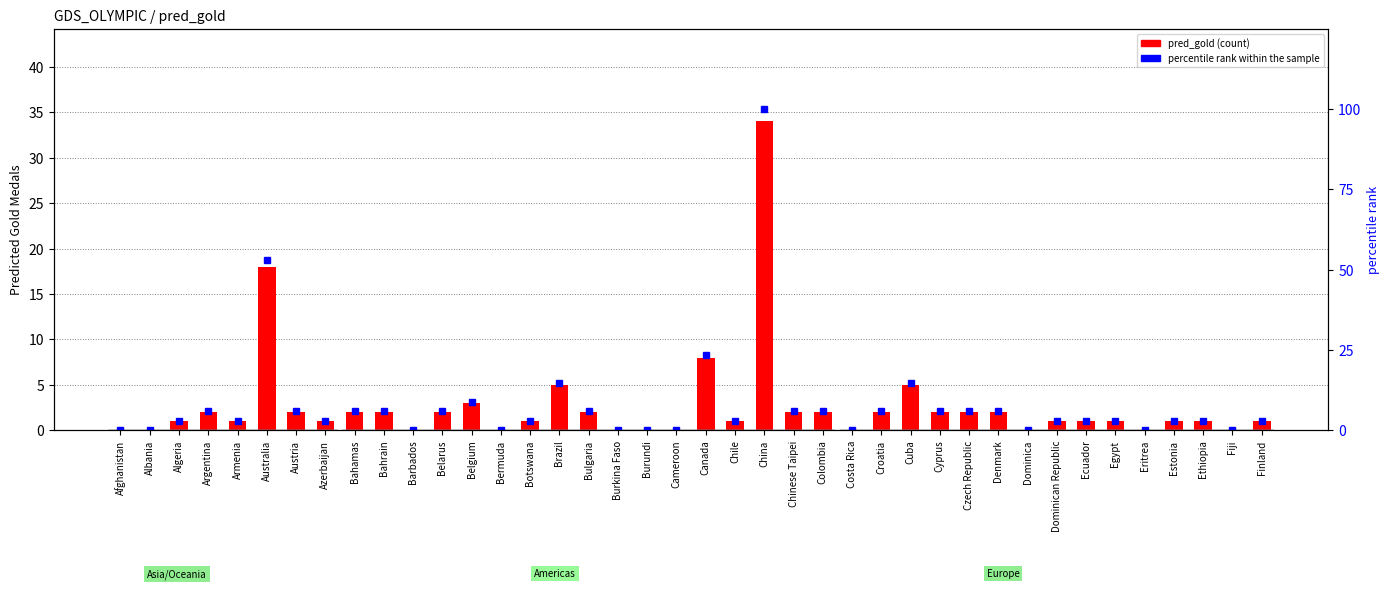

At which label does percentile rank within the sample first exceed 2?

Algeria